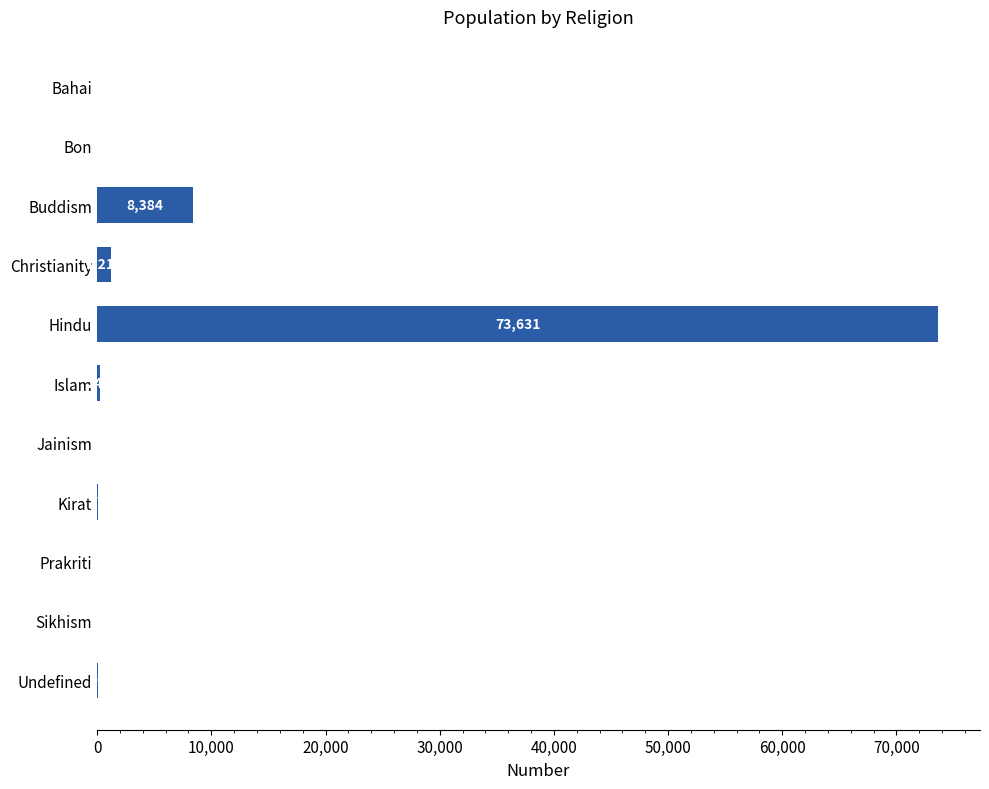

Where is the data nearest to the value 36815?

Buddism